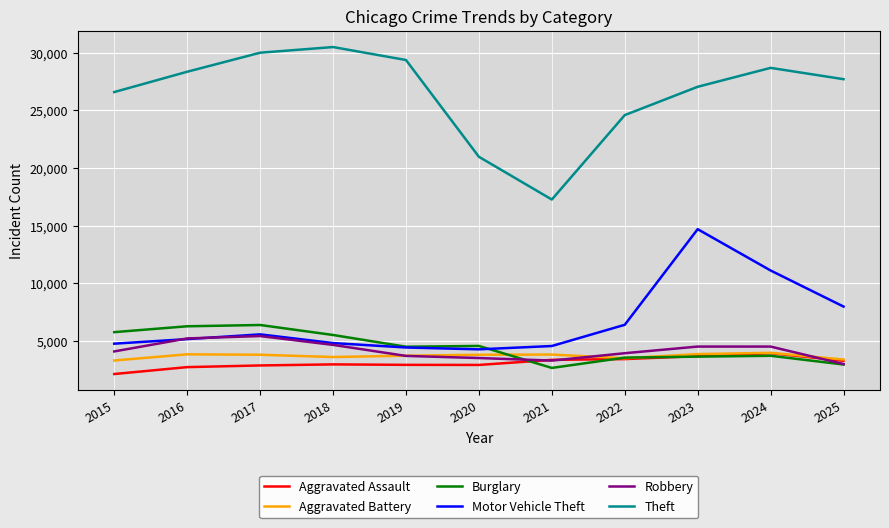

Is it true that Aggravated Battery equals 4975 at 2019?

False